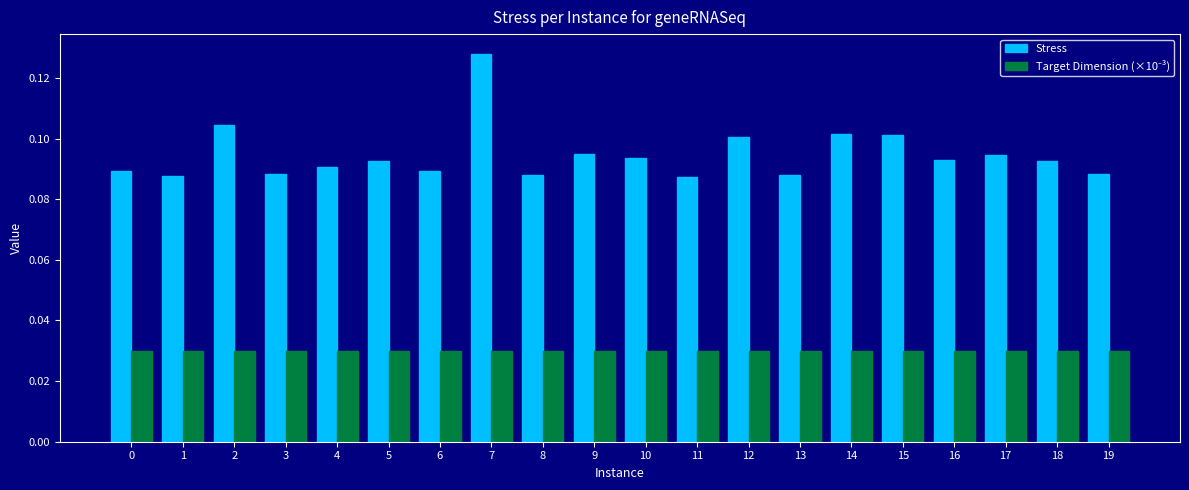

Count the Stress values in the range 0 to 1.

20